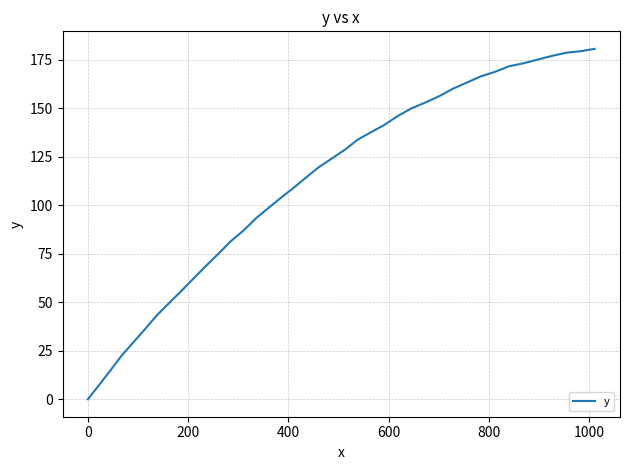

Does the chart have visible grid lines?

Yes